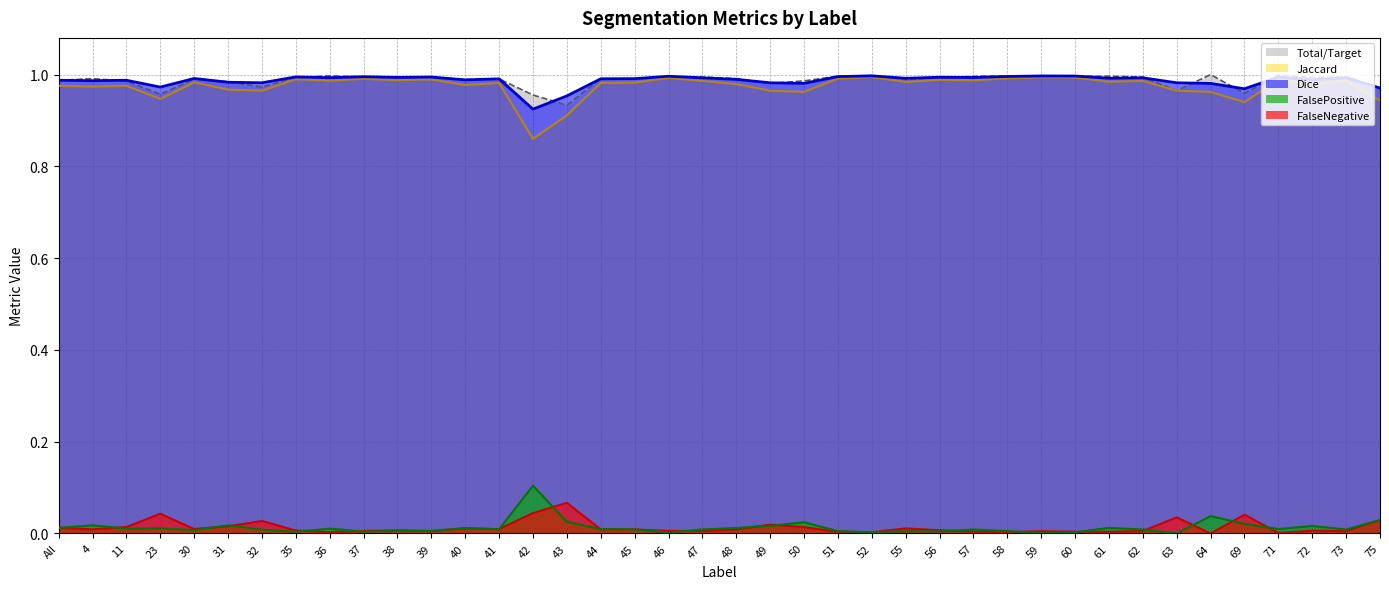

What is the sum of the Dice values at 49 and 56?

2.0